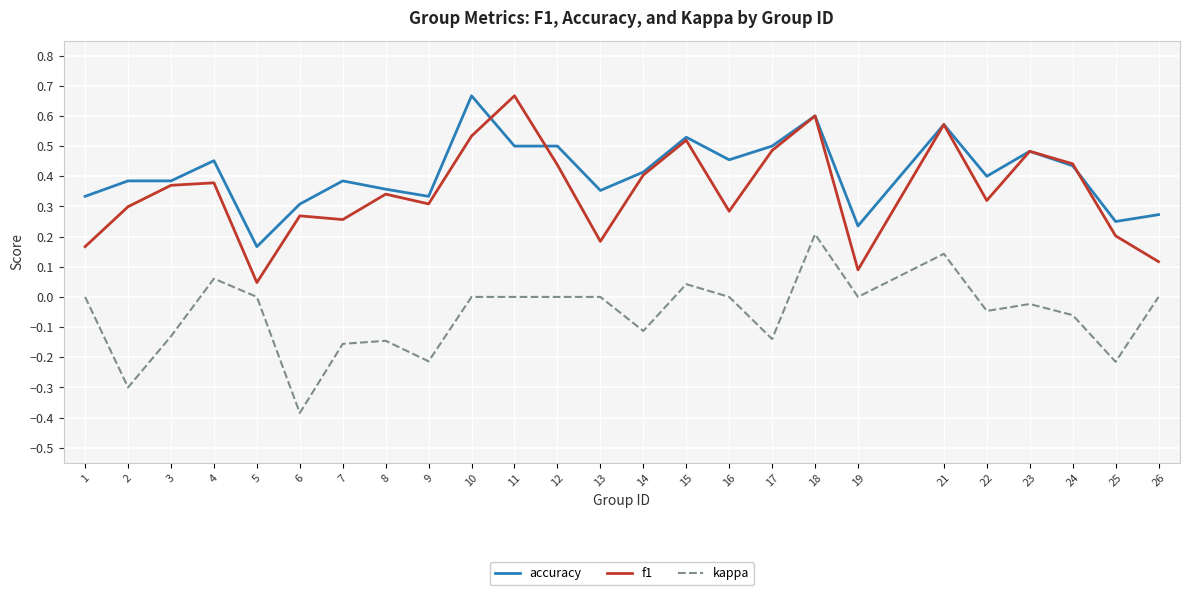

True or false: accuracy and f1 intersect in this chart.

True